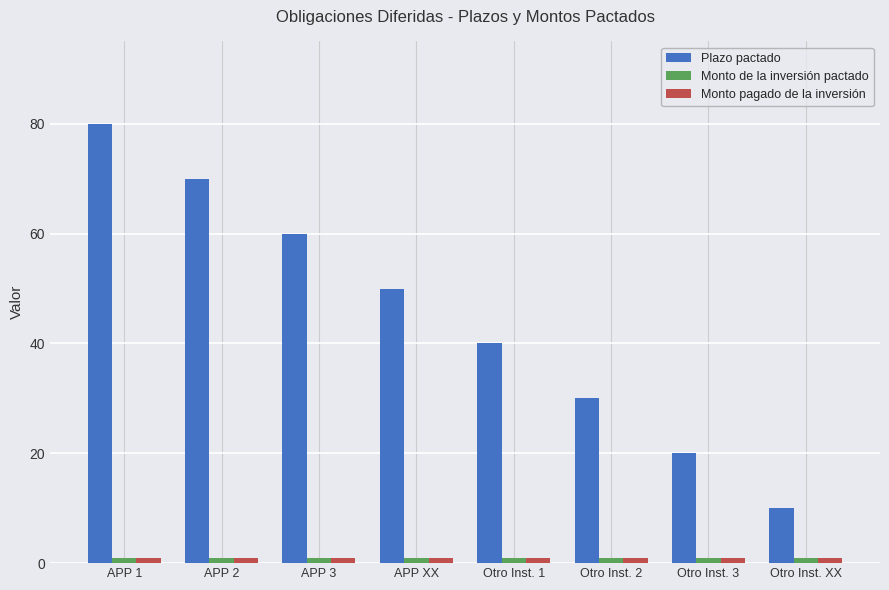

Reading left to right, transcribe all the data shown in this chart.

Plazo pactado: 80	70	60	50	40	30	20	10
Monto de la inversión pactado: 1	1	1	1	1	1	1	1
Monto pagado de la inversión: 1	1	1	1	1	1	1	1